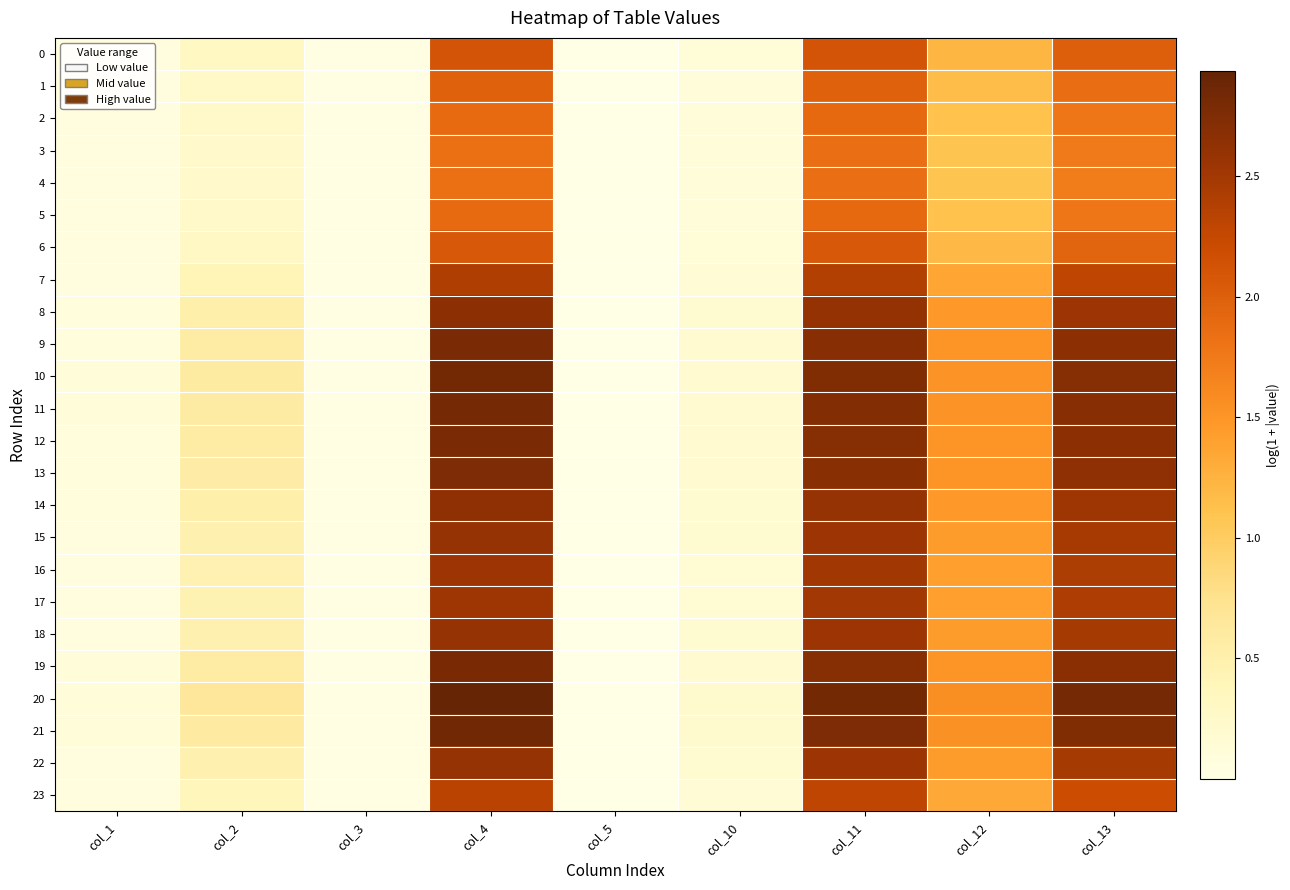

Which series has the largest range (max minus min)?

20